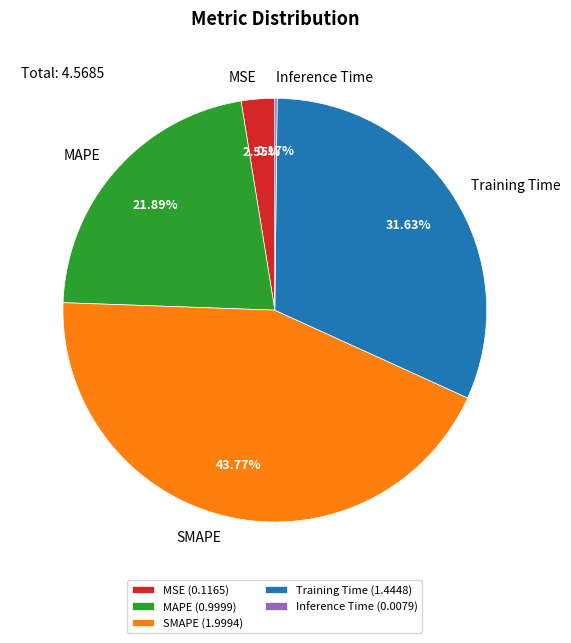

To the nearest percent, what portion does SMAPE represent?

44%